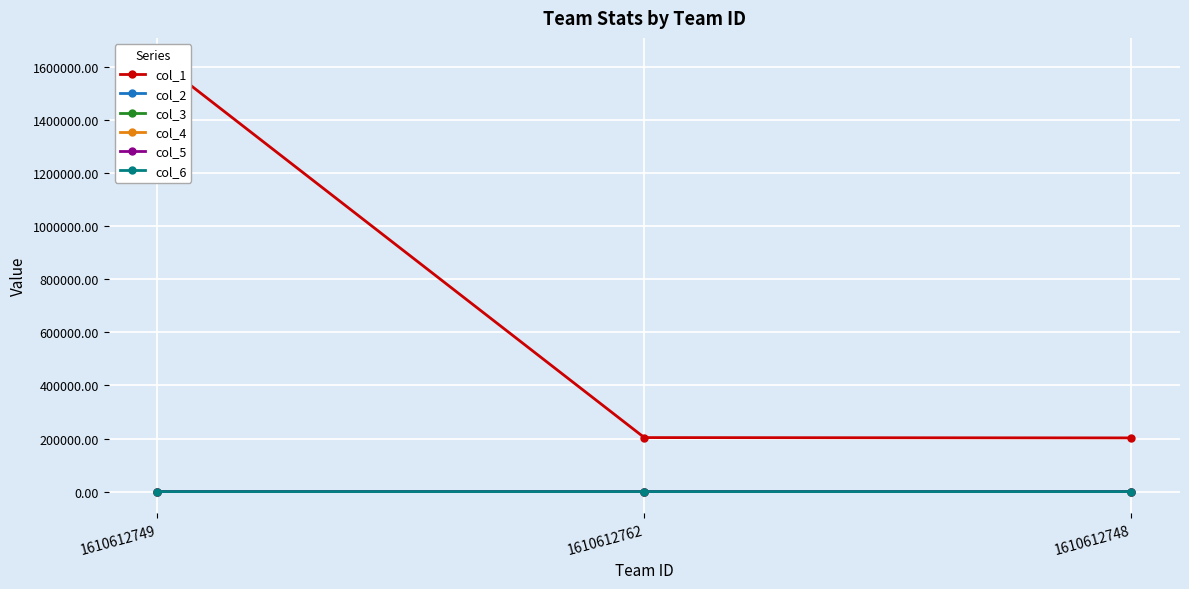

At which category does the chart reach its peak across all series?

1610612749